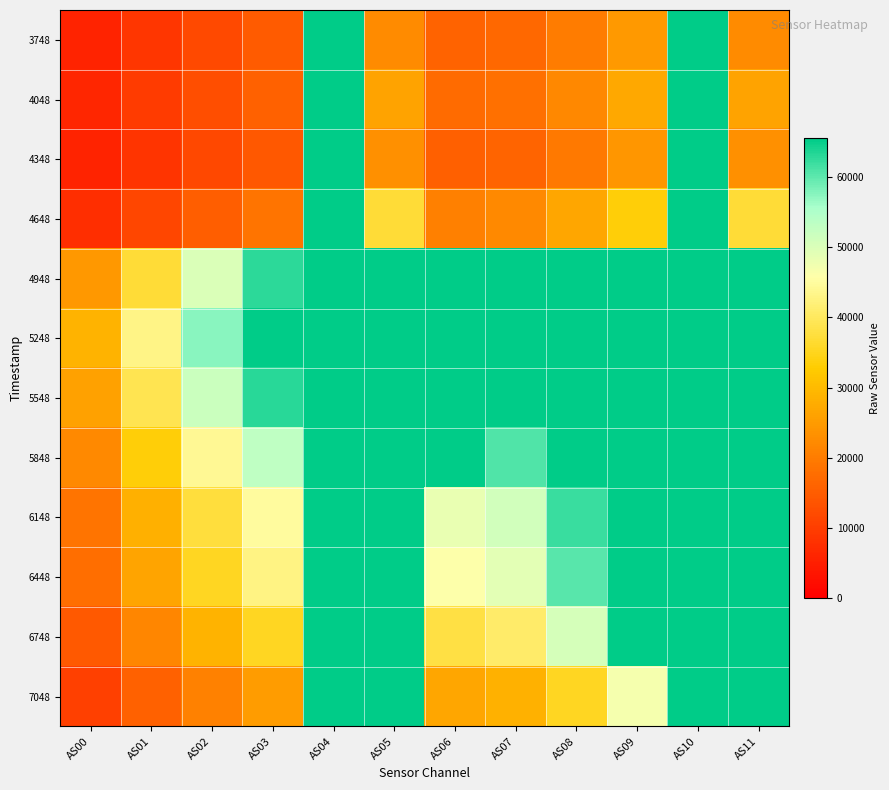

Between AS04 and AS08, which series saw the biggest shift?

4348